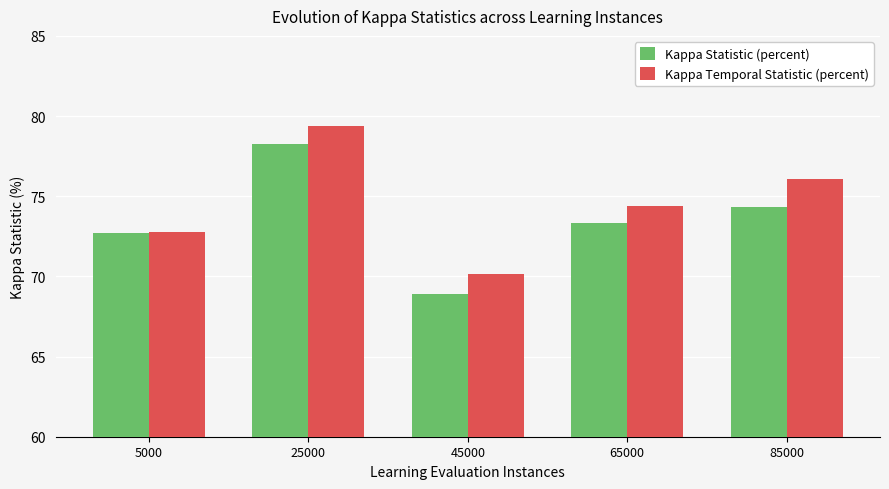

What is the approximate value of Kappa Temporal Statistic (percent) at 45000?

70.1